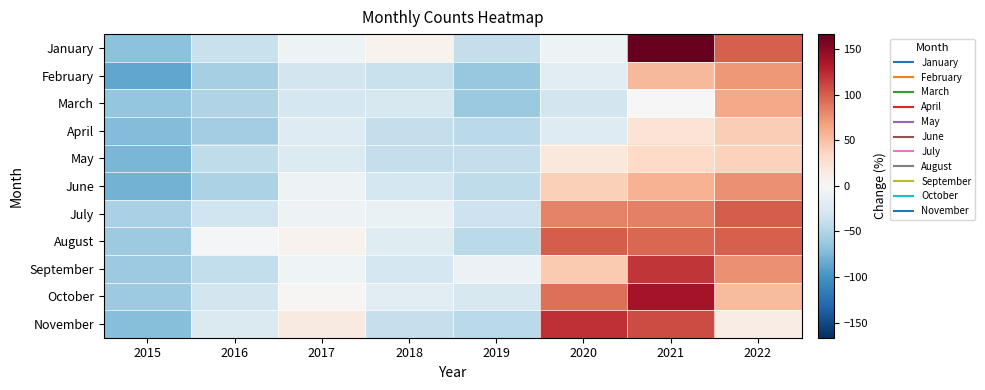

Reading left to right, what are all the values shown in this chart?

January: 2015=-68.1	2016=-37.4	2017=-7.9	2018=5.6	2019=-39.8	2020=-9.1	2021=166.6	2022=99.0
February: 2015=-86.5	2016=-55.8	2017=-31.2	2018=-37.4	2019=-63.1	2020=-17.7	2021=53.5	2022=72.0
March: 2015=-64.4	2016=-49.6	2017=-28.8	2018=-26.3	2019=-61.9	2020=-30.0	2021=-0.5	2022=63.4
April: 2015=-71.7	2016=-58.2	2017=-21.4	2018=-39.8	2019=-44.7	2020=-21.4	2021=22.8	2022=41.3
May: 2015=-76.7	2016=-42.3	2017=-22.6	2018=-39.8	2019=-39.8	2020=17.9	2021=32.7	2022=38.8
June: 2015=-79.1	2016=-52.1	2017=-9.1	2018=-28.8	2019=-42.3	2020=40.0	2021=58.5	2022=75.7
July: 2015=-54.6	2016=-33.7	2017=-7.9	2018=-11.6	2019=-34.9	2020=83.0	2021=84.3	2022=100.2
August: 2015=-60.7	2016=-3.0	2017=5.6	2018=-20.2	2019=-44.7	2020=100.2	2021=95.3	2022=99.0
September: 2015=-60.7	2016=-41.0	2017=-6.6	2018=-28.8	2019=-10.3	2020=43.7	2021=118.6	2022=75.7
October: 2015=-60.7	2016=-30.0	2017=2.0	2018=-17.7	2019=-26.3	2020=91.6	2021=138.3	2022=52.3
November: 2015=-70.5	2016=-23.8	2017=15.5	2018=-38.6	2019=-44.7	2020=121.1	2021=108.8	2022=13.0